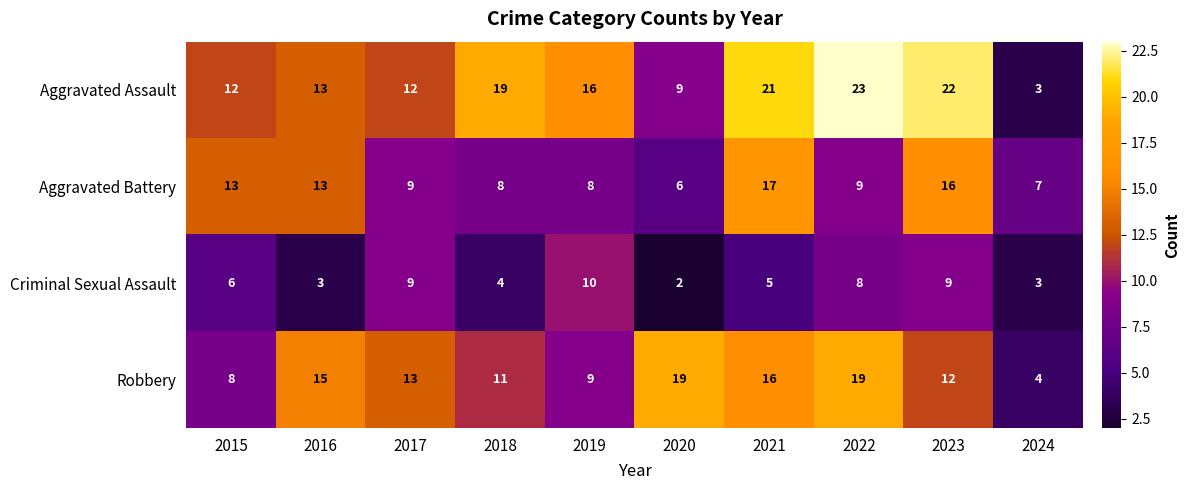

What is the difference between the Criminal Sexual Assault values at 2017 and 2024?

6